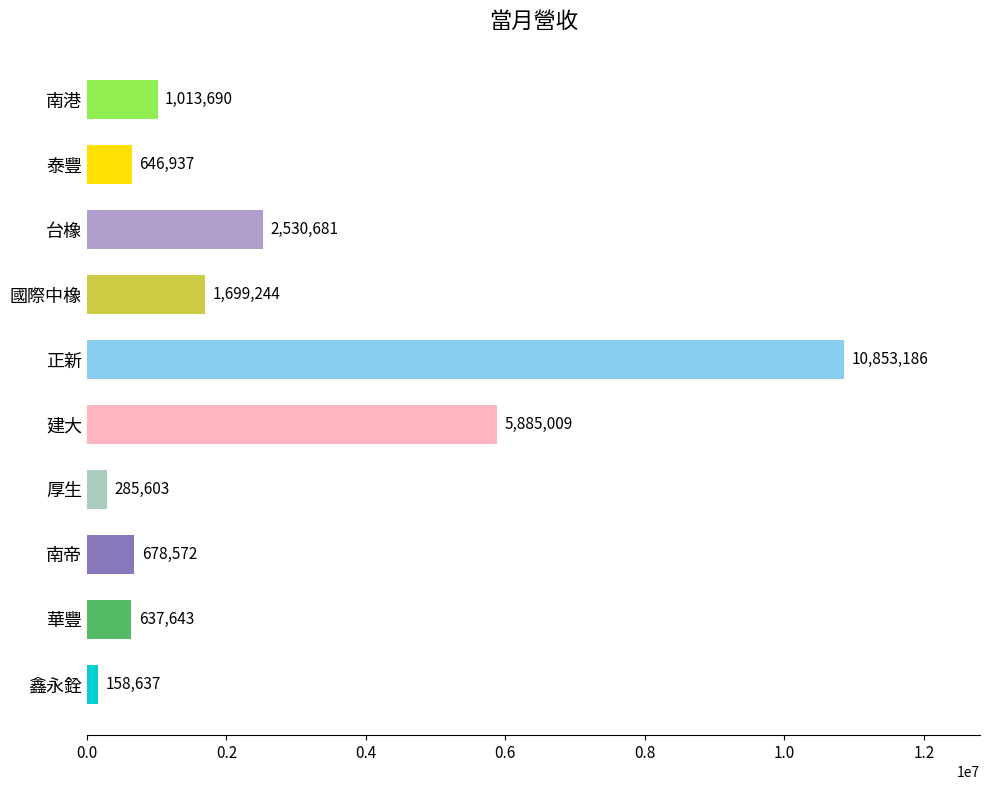

Reading bottom to top, extract all data points from this chart.

158637	637643	678572	285603	5885009	10853186	1699244	2530681	646937	1013690